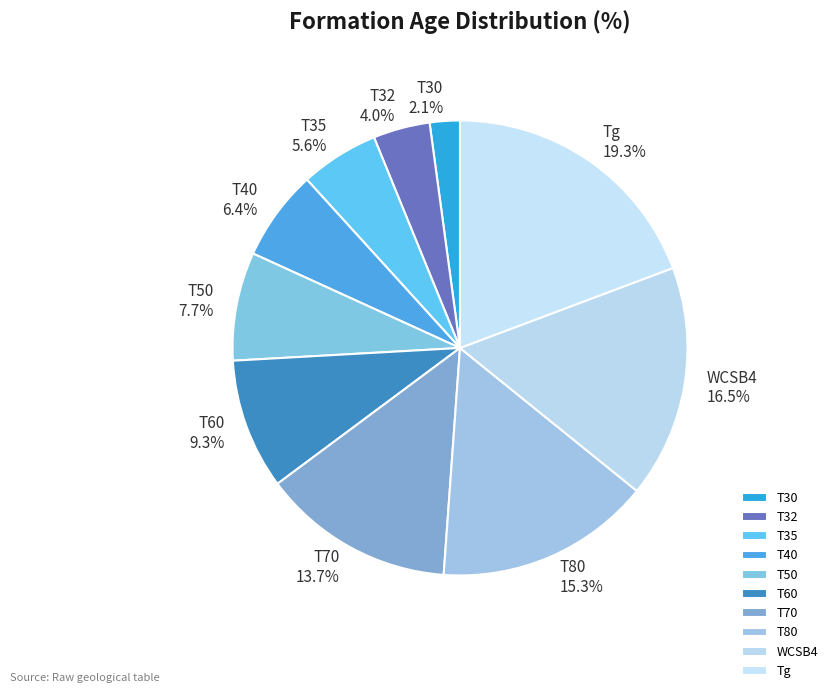

Which slice is the smallest?

T30